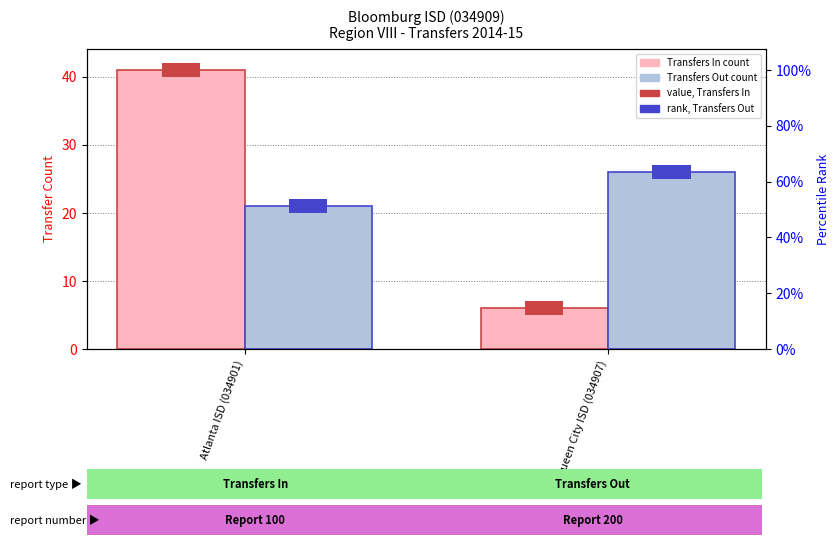

What position from the right is Atlanta ISD (034901)?

2